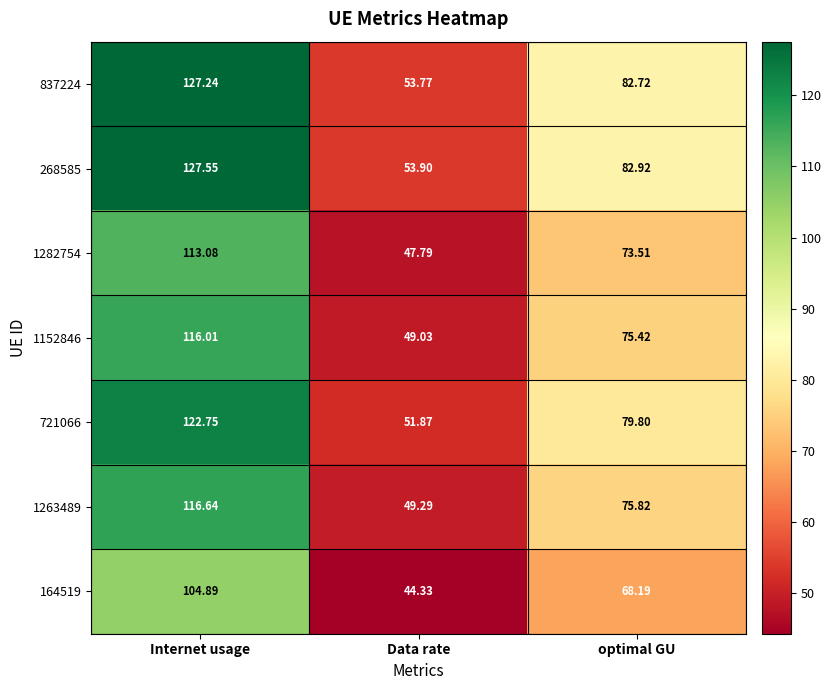

Is the value of 1282754 at optimal GU greater than the value of 268585 at Data rate?

Yes